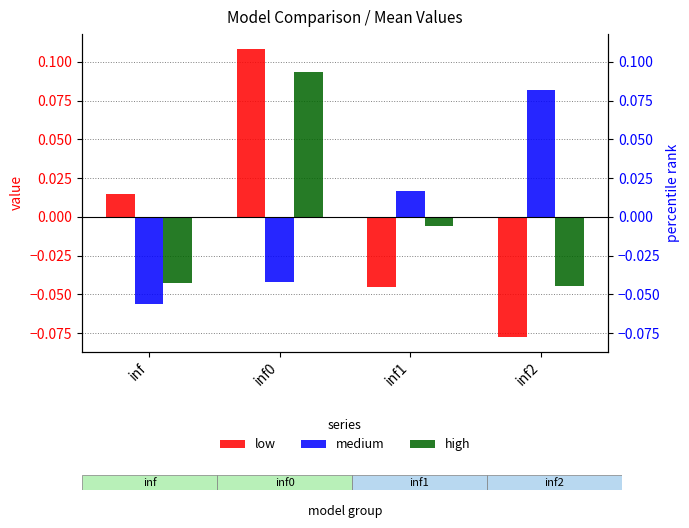

How many values in medium are above zero?

2